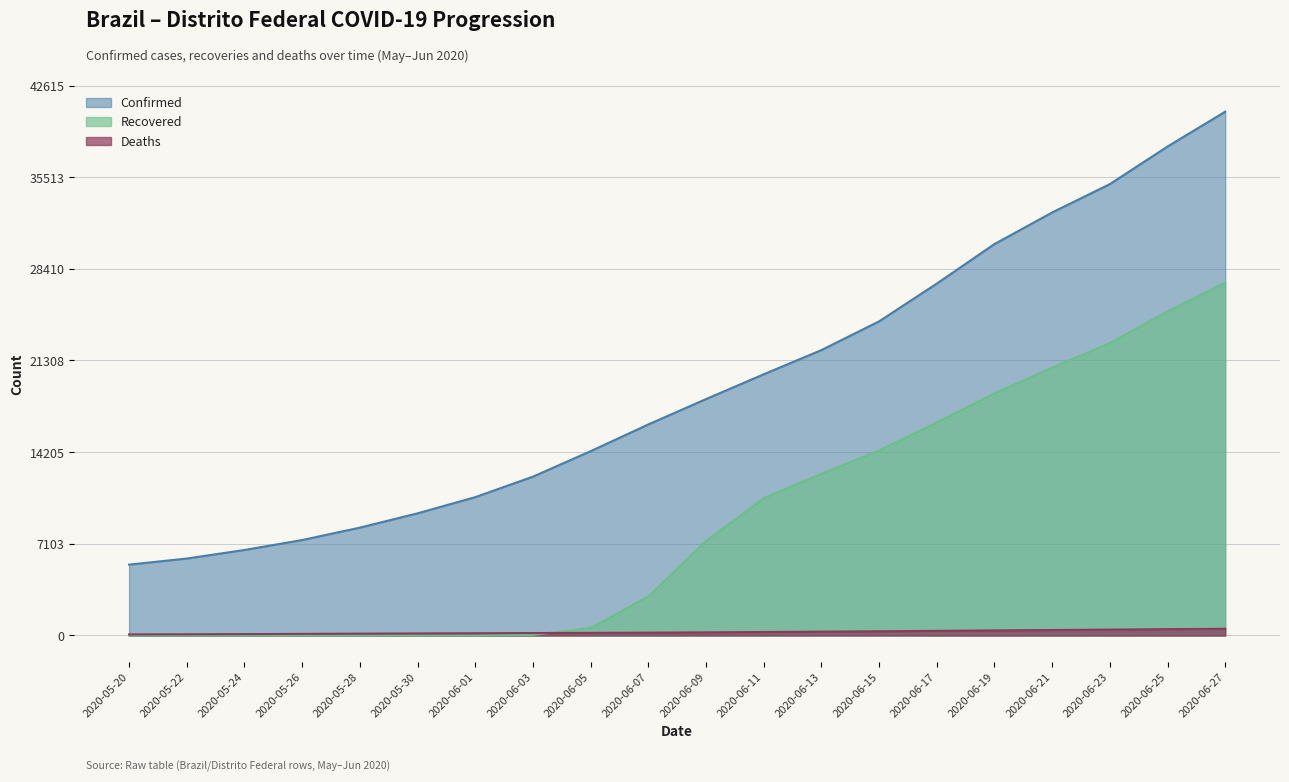

Reading right to left, transcribe all the data shown in this chart.

Confirmed: 2020-06-27=40586.0	2020-06-25=37886.4	2020-06-23=34972.9	2020-06-21=32775.8	2020-06-19=30328.5	2020-06-17=27264.8	2020-06-15=24339.0	2020-06-13=22112.4	2020-06-11=20237.1	2020-06-09=18317.3	2020-06-07=16351.3	2020-06-05=14280.0	2020-06-03=12306.0	2020-06-01=10718.0	2020-05-30=9464.7	2020-05-28=8356.3	2020-05-26=7395.4	2020-05-24=6625.9	2020-05-22=5961.2	2020-05-20=5490.0
Recovered: 2020-06-27=27342.6	2020-06-25=25117.4	2020-06-23=22657.5	2020-06-21=20755.4	2020-06-19=18766.1	2020-06-17=16509.4	2020-06-15=14332.0	2020-06-13=12532.7	2020-06-11=10636.8	2020-06-09=7323.4	2020-06-07=3022.9	2020-06-05=579.0	2020-06-03=44.8	2020-06-01=1.3	2020-05-30=0.0	2020-05-28=0.0	2020-05-26=0.0	2020-05-24=0.0	2020-05-22=0.0	2020-05-20=0.0
Deaths: 2020-06-27=518.9	2020-06-25=492.0	2020-06-23=455.7	2020-06-21=423.6	2020-06-19=393.7	2020-06-17=360.6	2020-06-15=325.7	2020-06-13=295.6	2020-06-11=268.7	2020-06-09=241.3	2020-06-07=218.6	2020-06-05=202.5	2020-06-03=188.5	2020-06-01=173.8	2020-05-30=158.8	2020-05-28=142.0	2020-05-26=123.7	2020-05-24=106.2	2020-05-22=91.6	2020-05-20=82.6